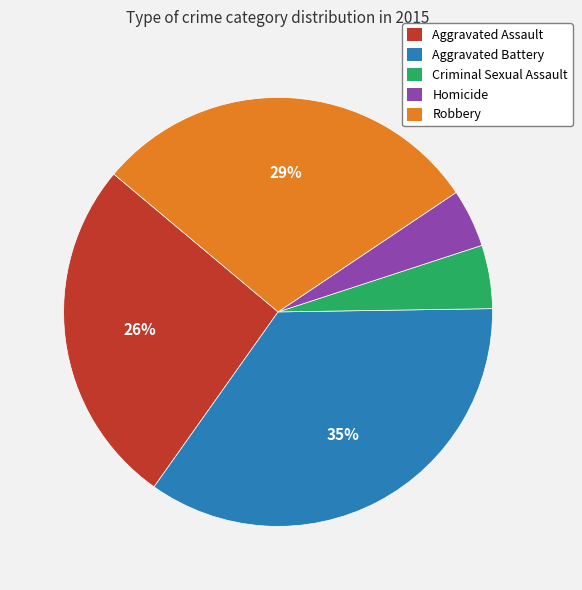

To the nearest percent, what portion does Homicide represent?

4%